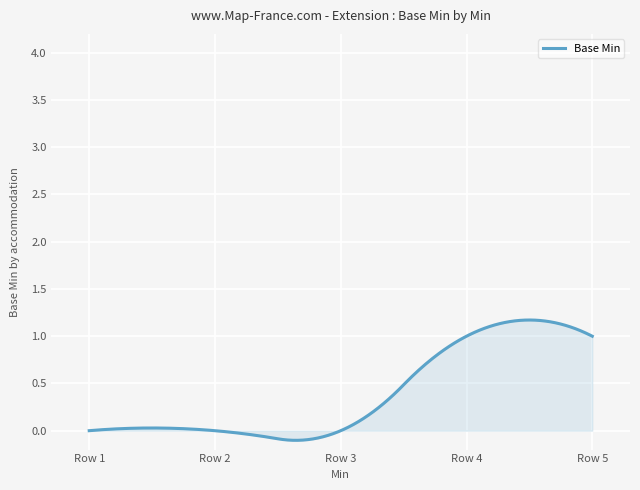

How many lines are shown in the chart?

1